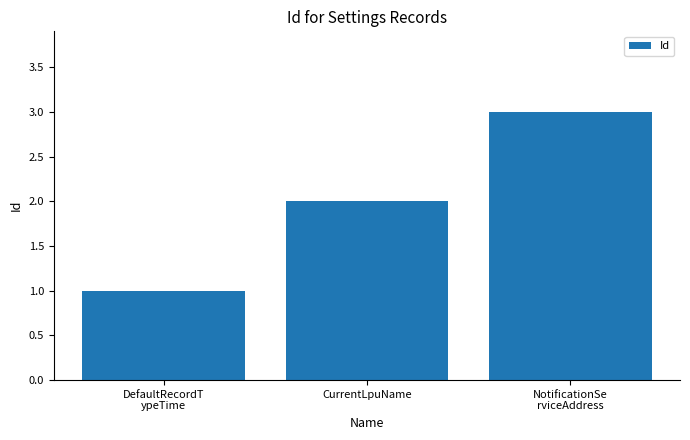

Read the value at DefaultRecordT
ypeTime.

1